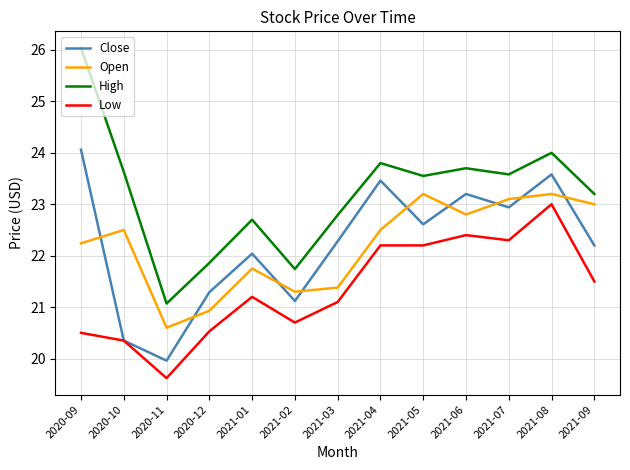

Which series has the largest range (max minus min)?

High